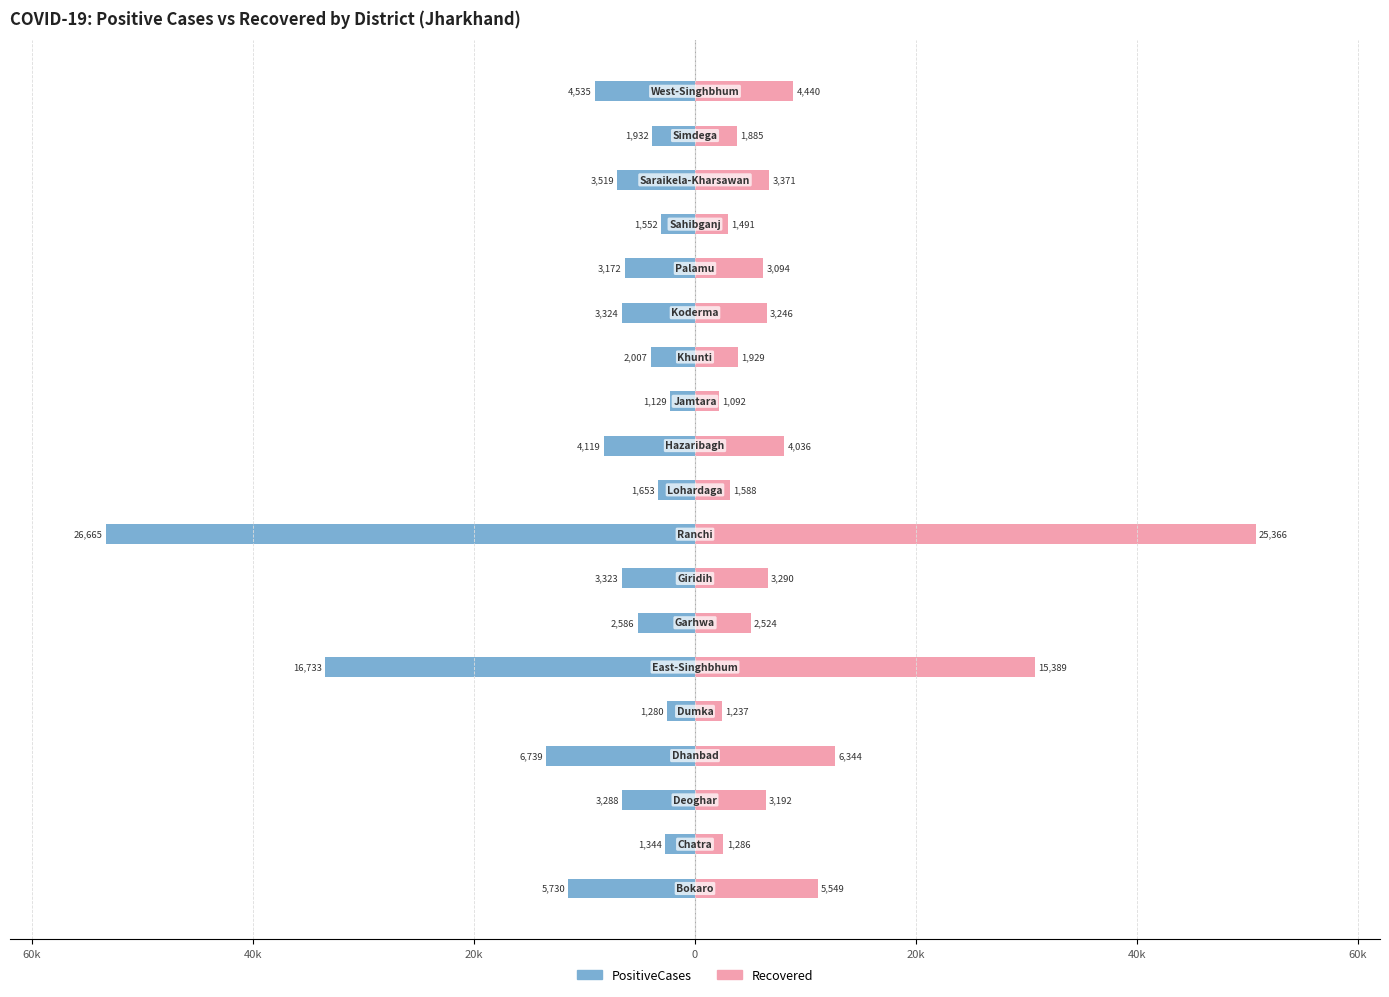

True or false: PositiveCases has a value of -18.3 at 40k.

False